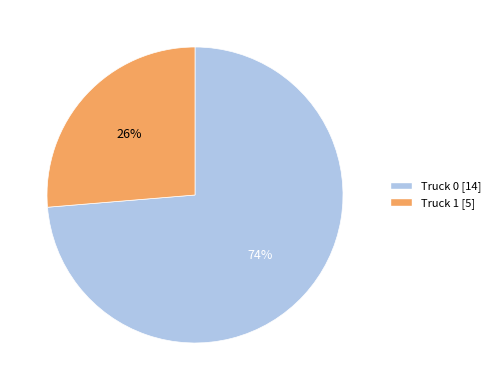

Rank the categories by value from highest to lowest.

Truck 0, Truck 1